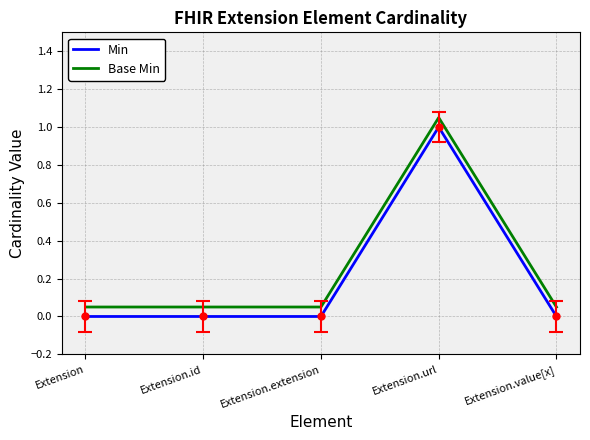

At how many categories does at least one series exceed 0?

5